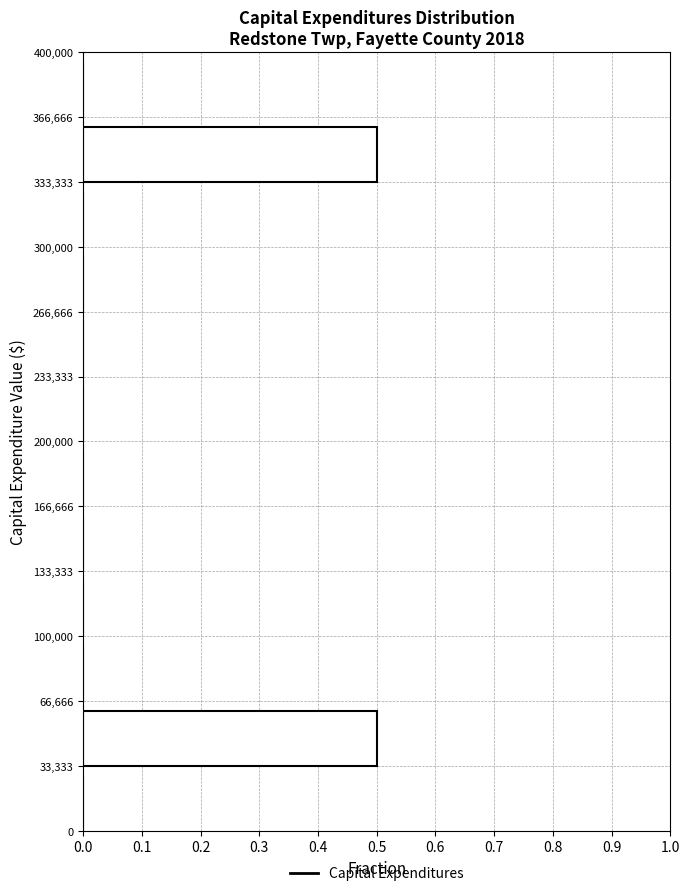

How long is the bar that spans 33,333 to 66,666 on the y-axis? The values are not printed on the chart, so give them approximately, as read against the axis.

0.5